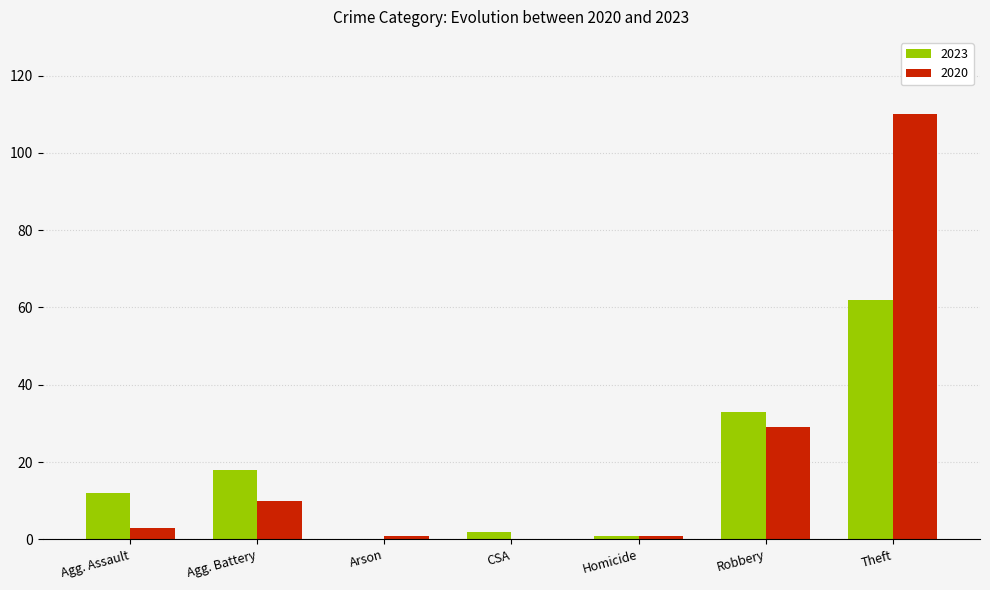

Between Agg. Battery and Theft, which series saw the biggest shift?

2020